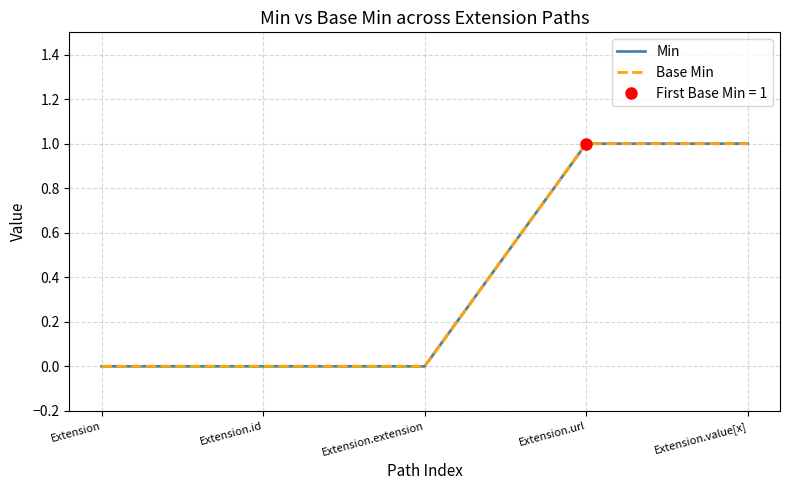

List the labels in order of Min value, smallest first.

Extension, Extension.id, Extension.extension, Extension.url, Extension.value[x]